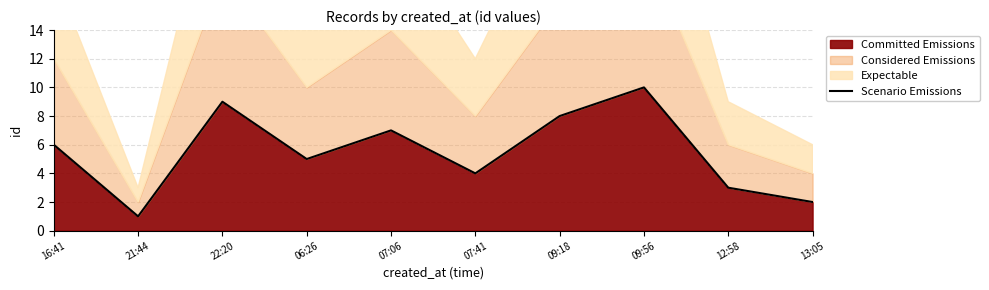

What is the difference between the maximum and second lowest values?

8